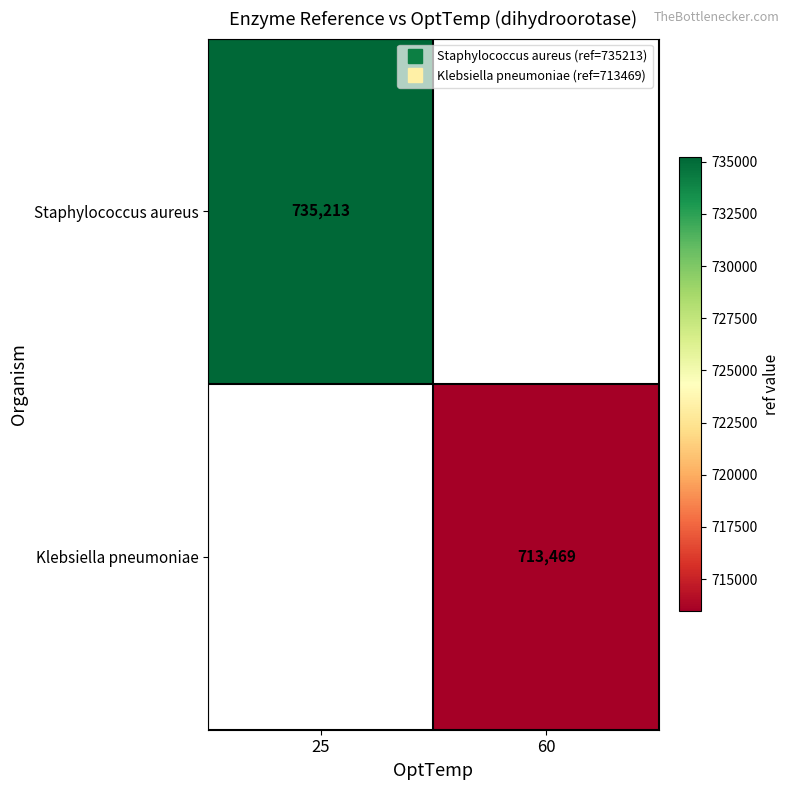

Rank the series by their average value, from highest to lowest.

Staphylococcus aureus, Klebsiella pneumoniae